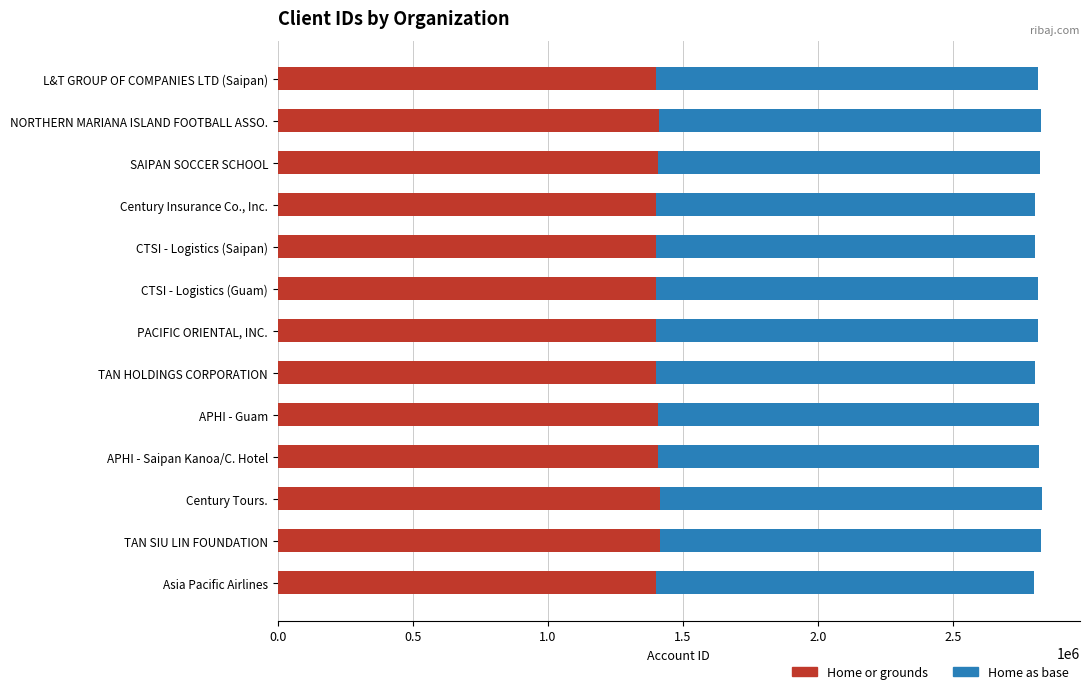

The Home or grounds series shows 1409390 at SAIPAN SOCCER SCHOOL. True or false?

True